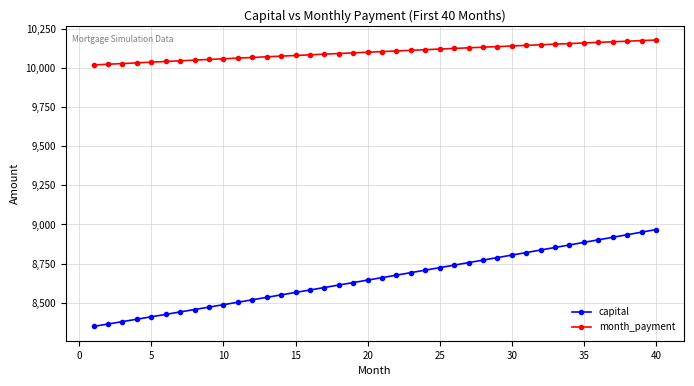

How many data points does each series have?

40